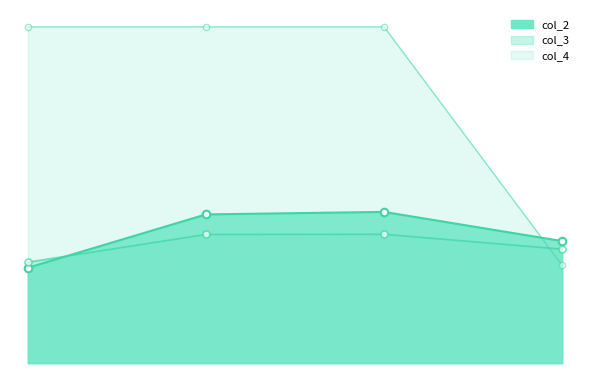

What are all the series names shown in the legend?

col_2, col_3, col_4